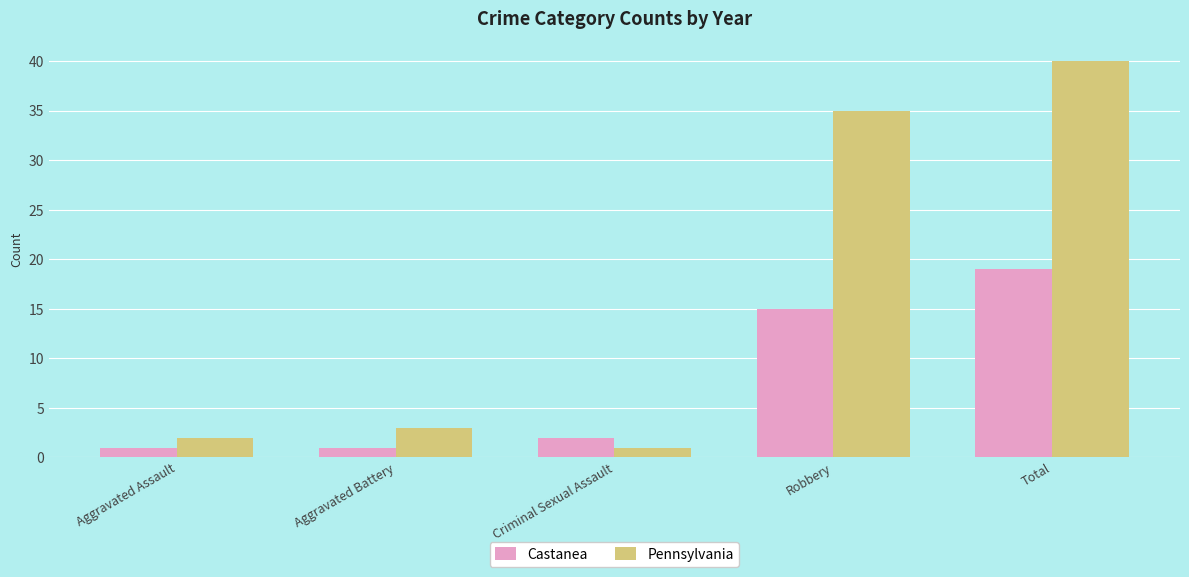

Which series has the largest range (max minus min)?

Pennsylvania